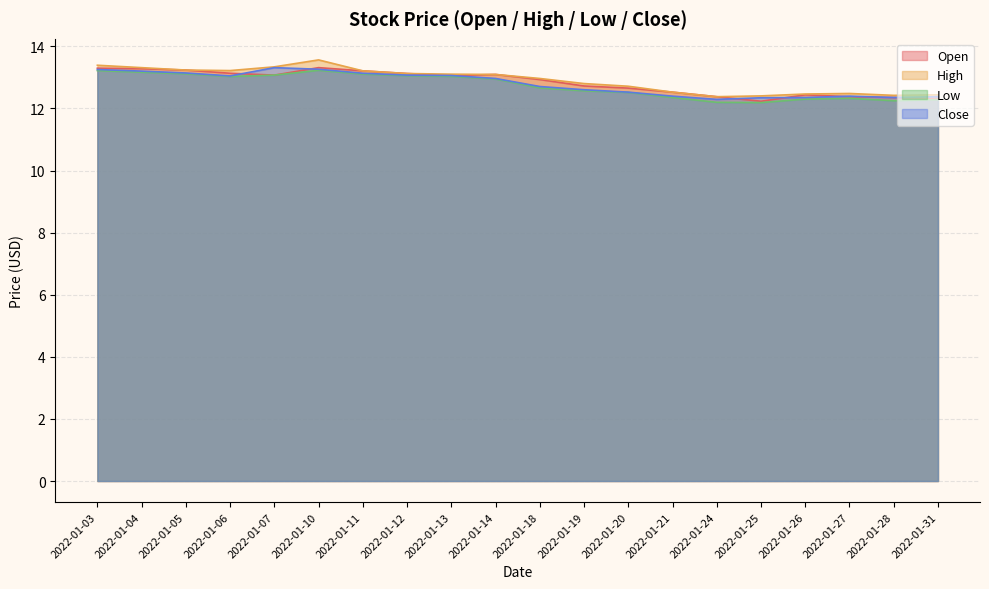

Which series has the widest spread of values?

High